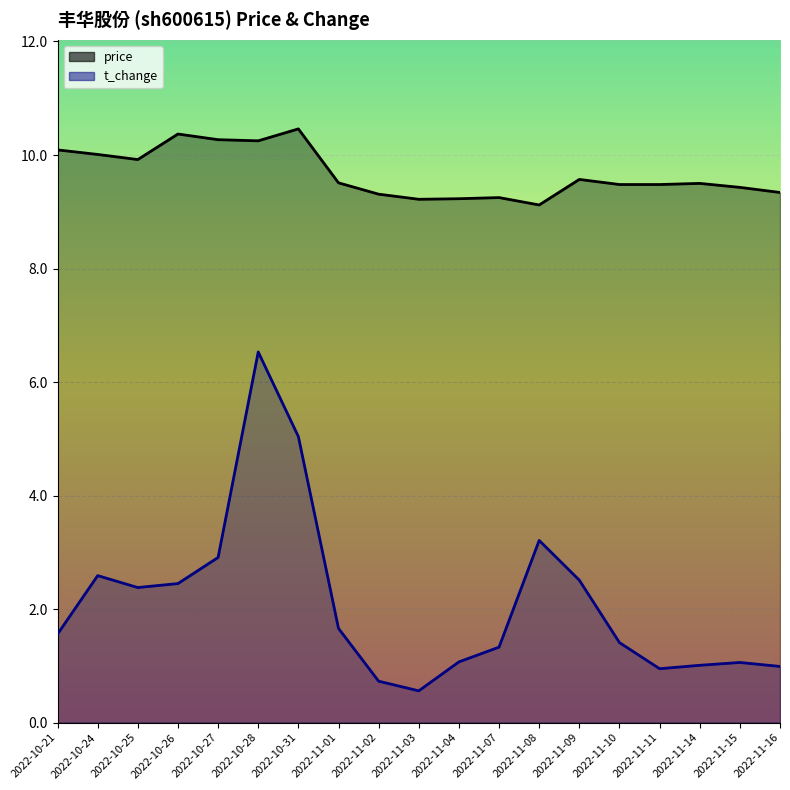

What is the difference between the maximum and minimum values in the price series?

1.3